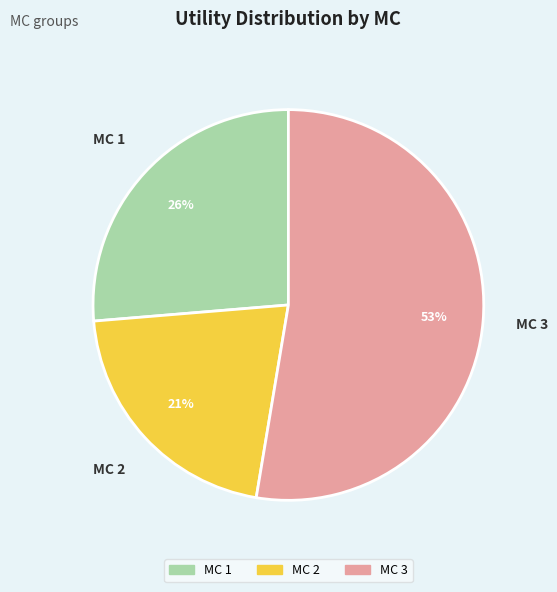

How many slices are in this pie chart?

3